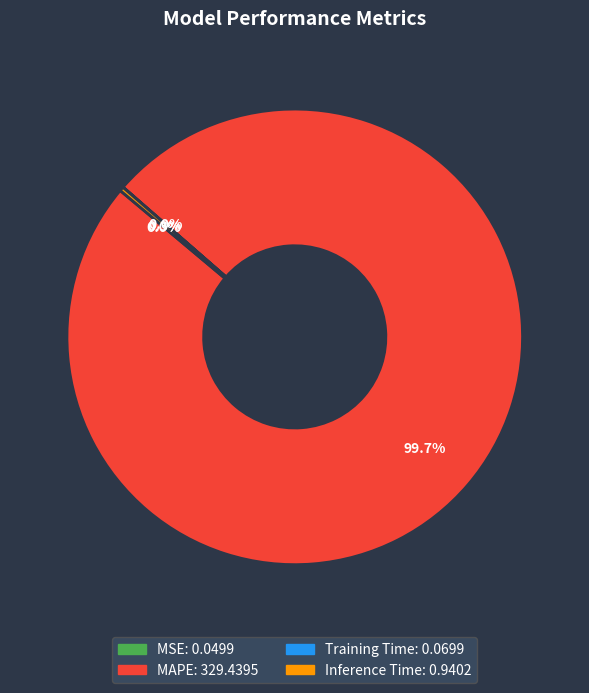

Is there any slice that represents more than half of the pie?

Yes